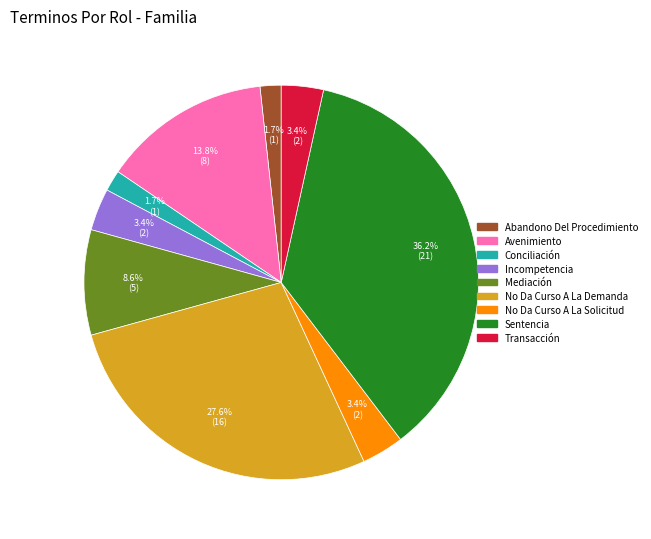

Is it true that No Da Curso A La Demanda is 14% of the pie?

False